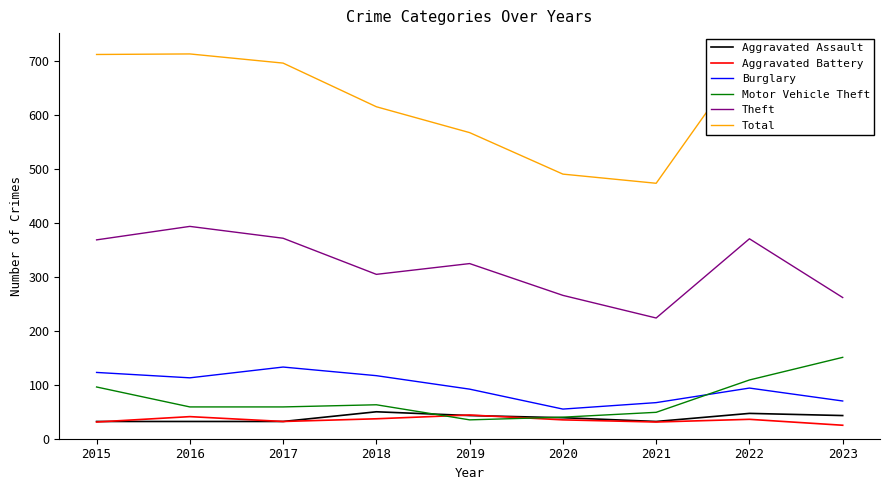

Count the number of data series in this chart.

6